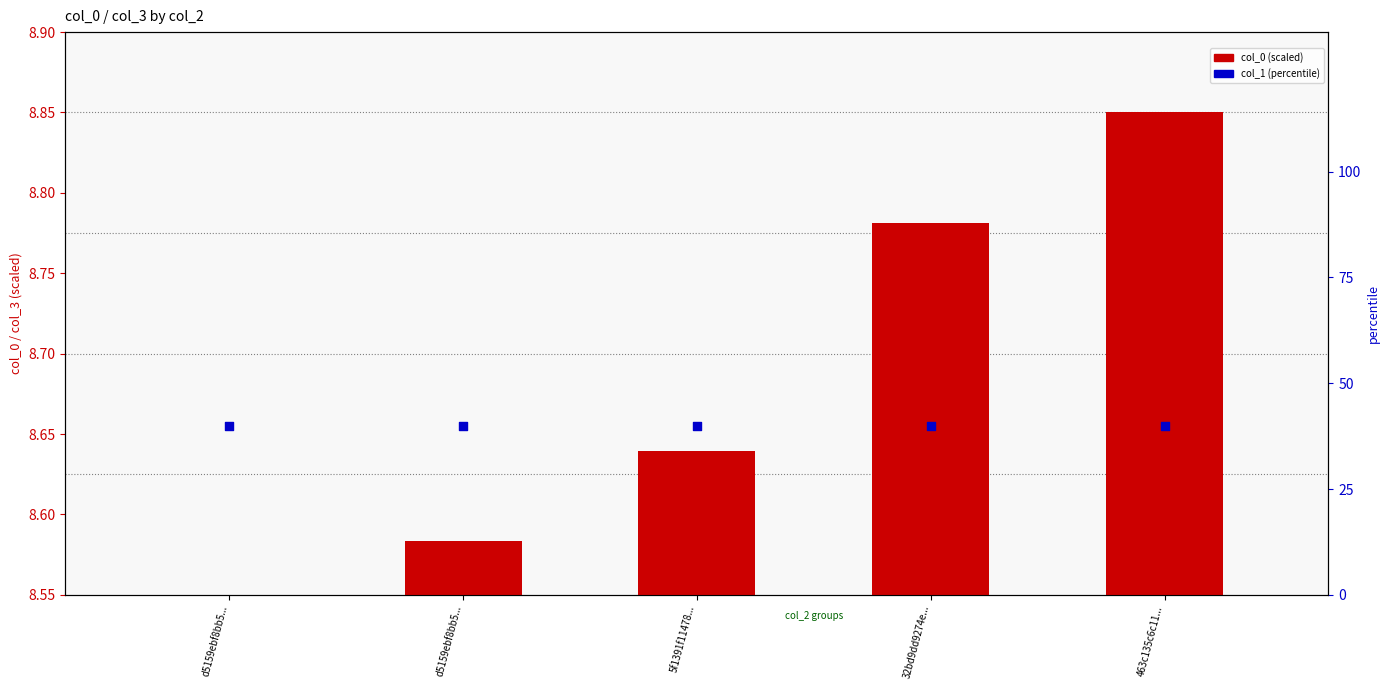

Is the value of col_1 (percentile) at d5159ebf8bb5... greater than the value of col_0 (scaled) at 5f1391f11478...?

Yes